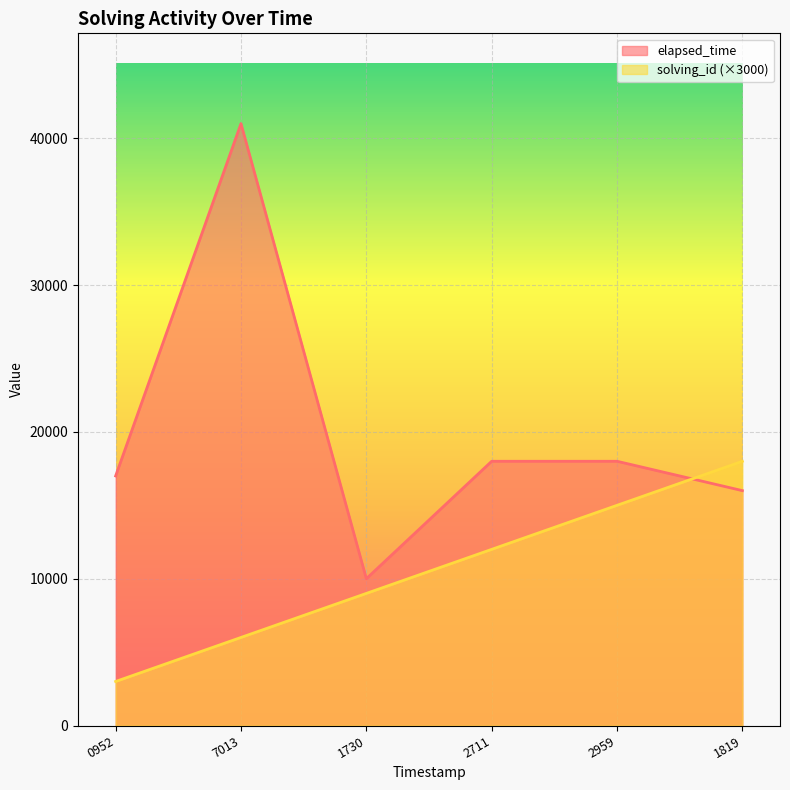

What is the average value of the elapsed_time series?

20000